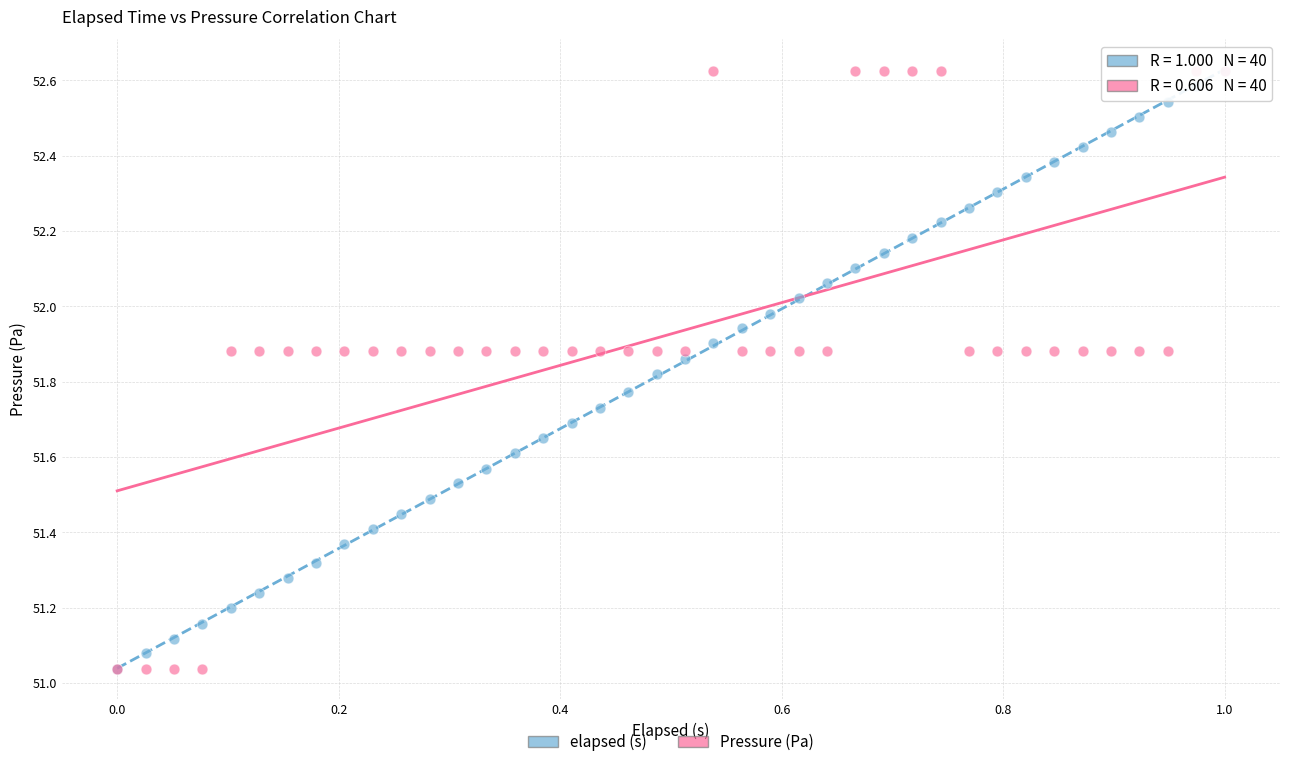

What are all the series names shown in the legend?

elapsed (s), Pressure (Pa)